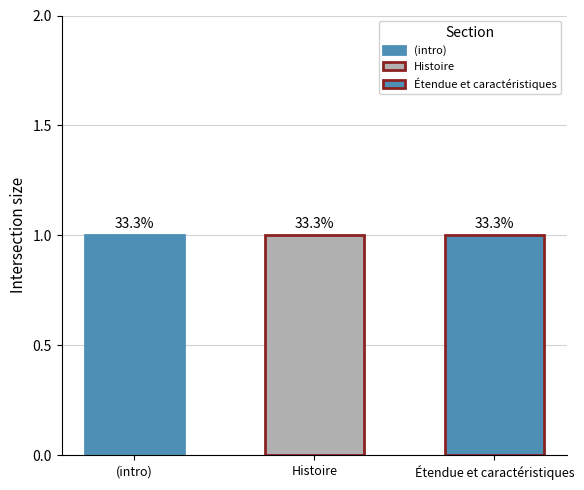

What is the total value across all series at 2?

1